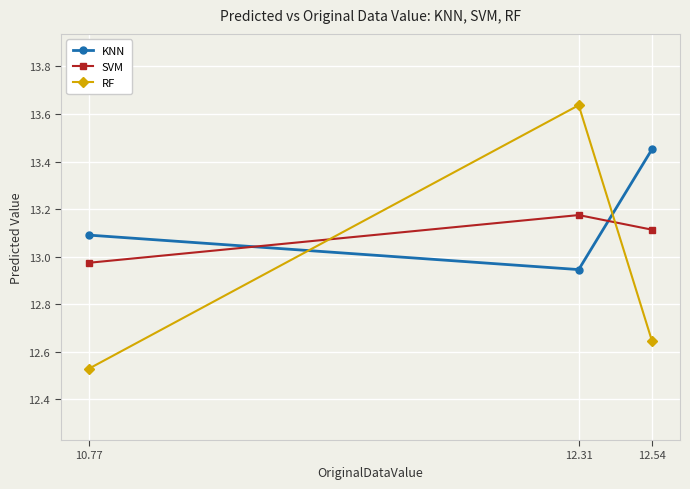

At which label does RF reach its minimum?

10.77